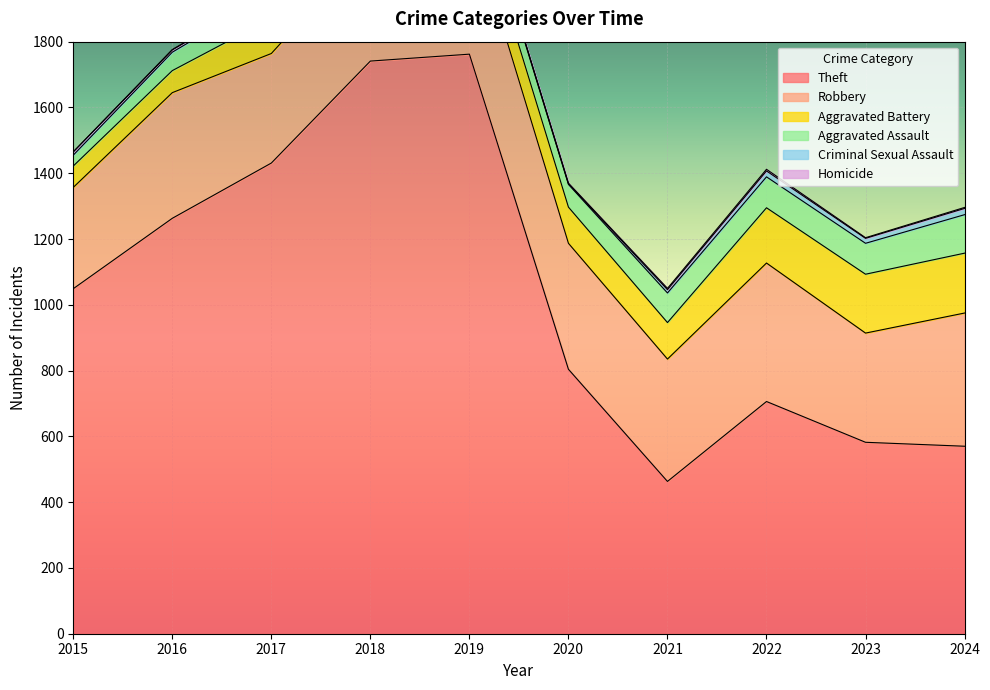

What is the sum of the Theft values at 2019 and 2021?

2225